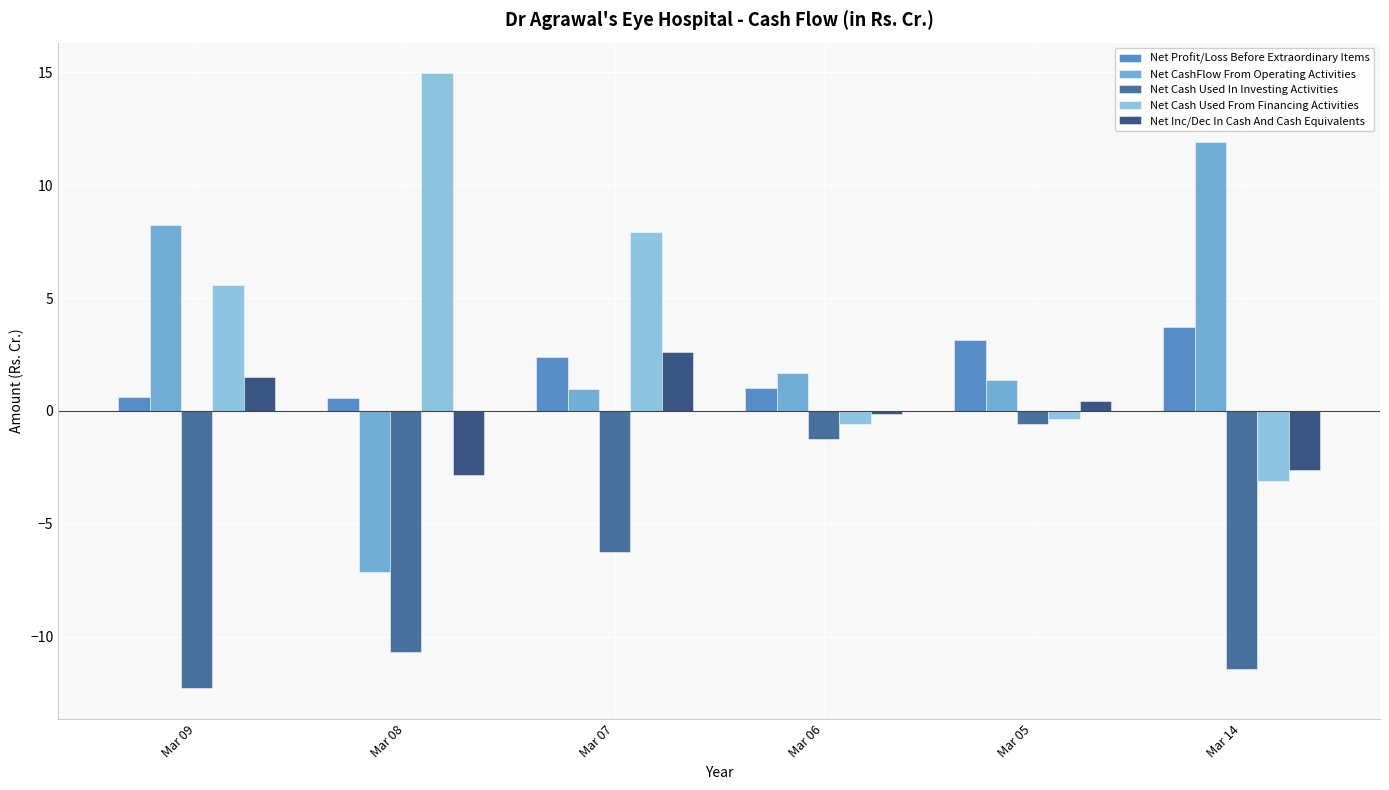

At which category is the sum across all series the highest?

Mar 07